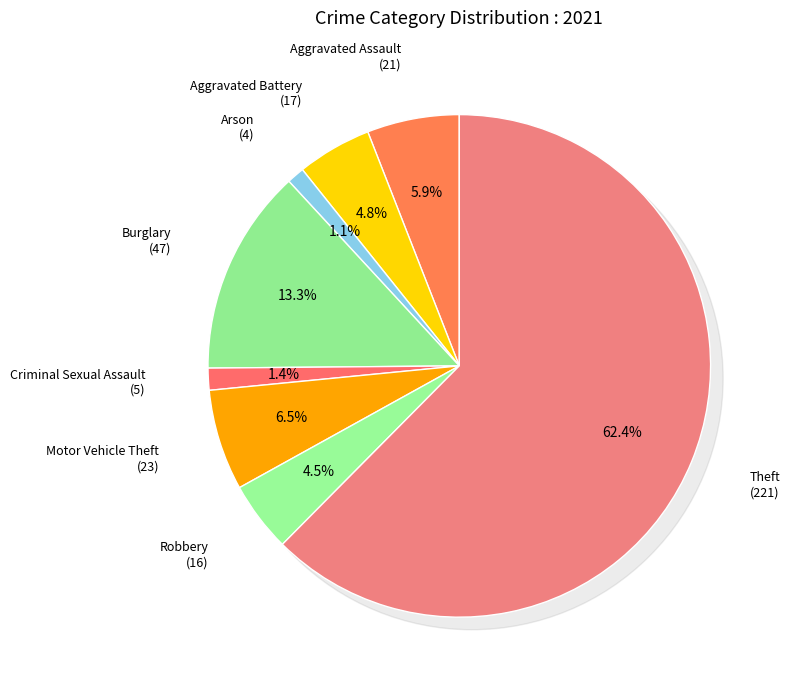

What is the smallest slice in the pie chart?

Arson